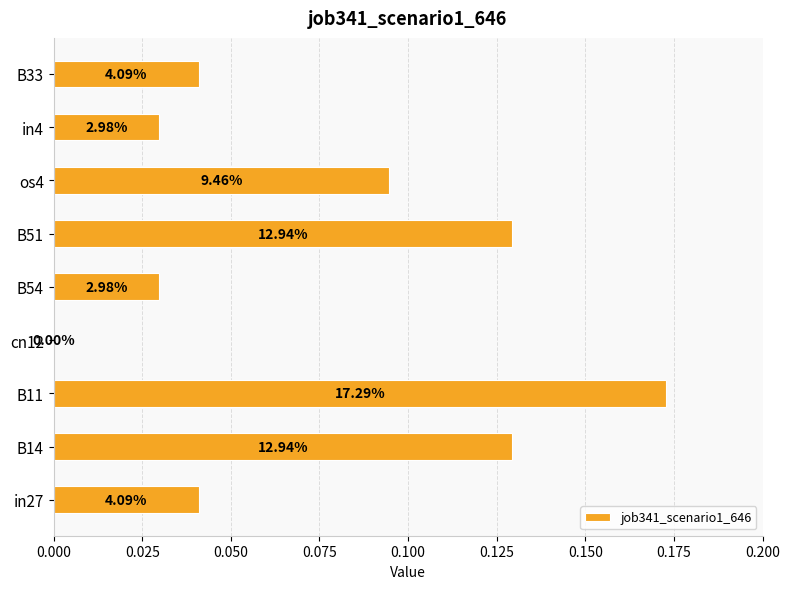

Are the bars horizontal?

Yes